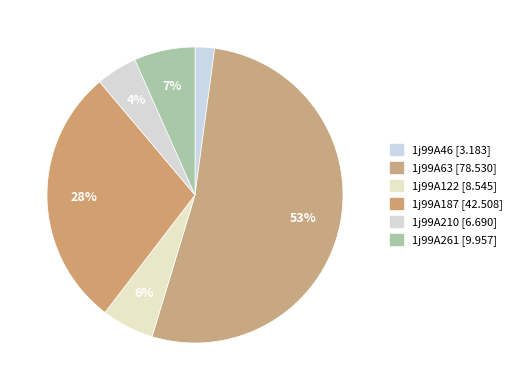

What portion of the pie excludes 1j99A187?

71.5%